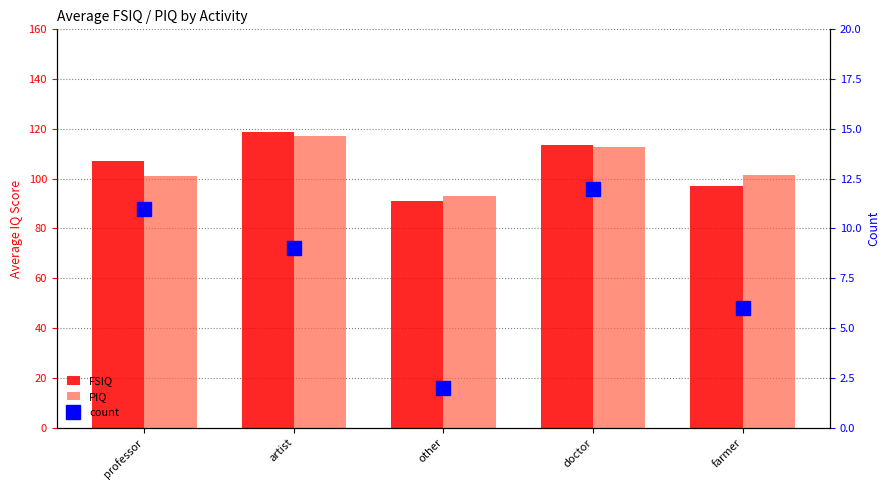

Reading right to left, transcribe all the data shown in this chart.

FSIQ: 97.0	113.5	91.0	118.9	107.0
PIQ: 101.4	112.6	93.0	117.1	101.1
count: 6.0	12.0	2.0	9.0	11.0